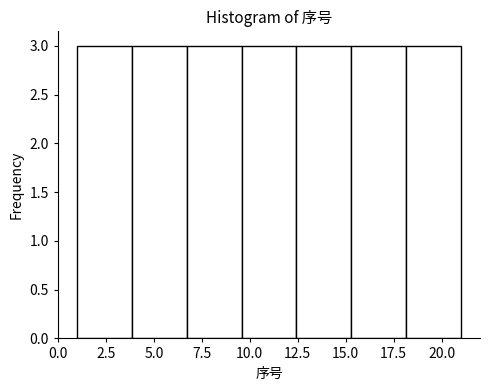

Reading left to right, list every bar in this chart as the range it spans on the x-axis followed by its height. Neither the bar edges nor the heights are printed on the chart, so give them approximately, as read against the axes.

1.0 to 4.0: 3
4.0 to 6.5: 3
6.5 to 9.5: 3
9.5 to 12.5: 3
12.5 to 15.5: 3
15.5 to 18.0: 3
18.0 to 21.0: 3